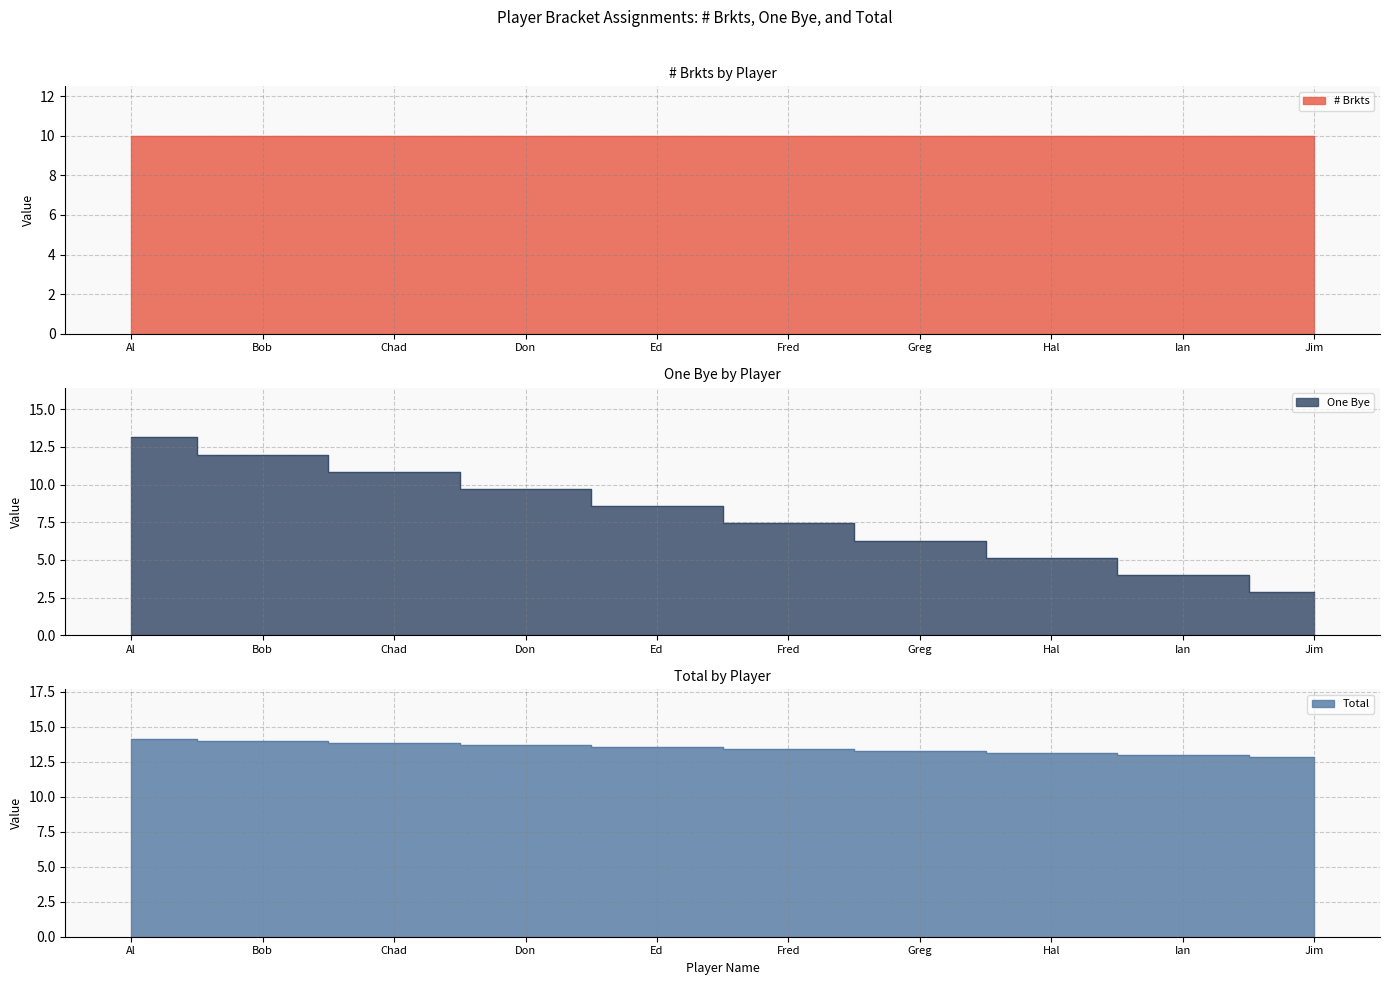

What is the minimum value shown in the chart?

2.9